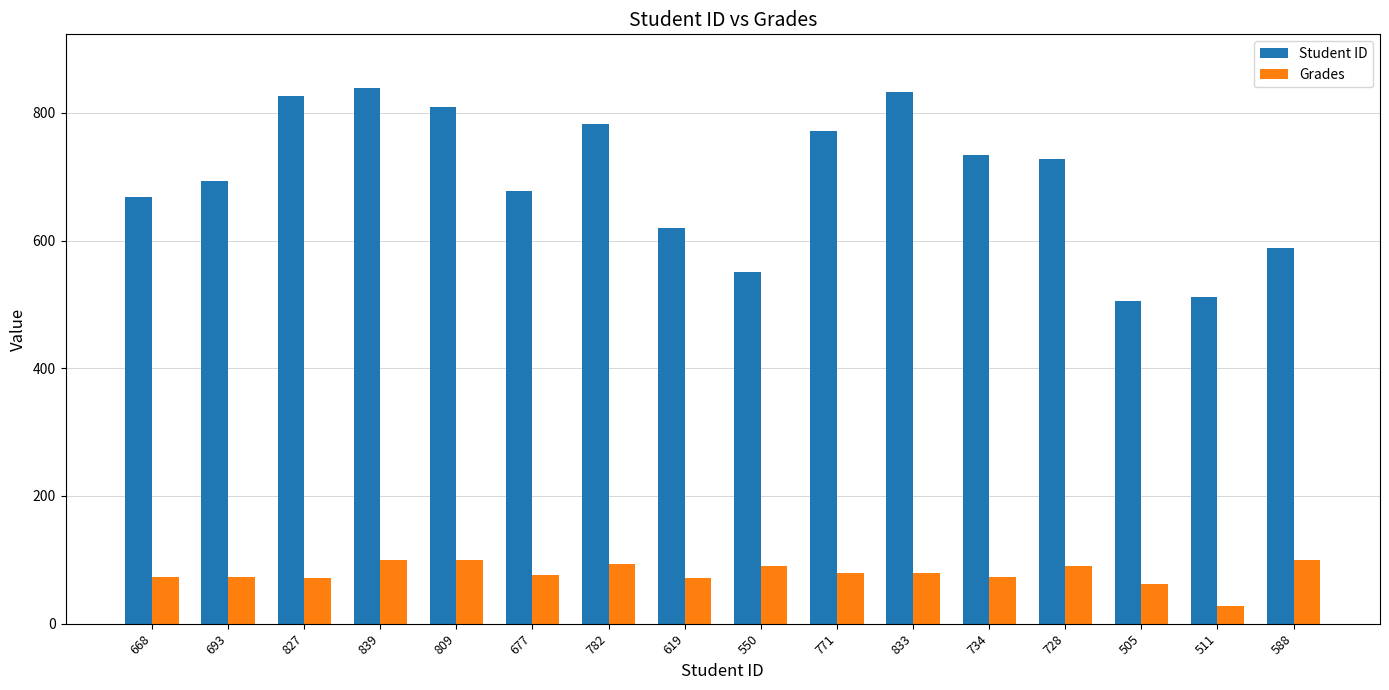

What is the total value across all series at 734?

806.5